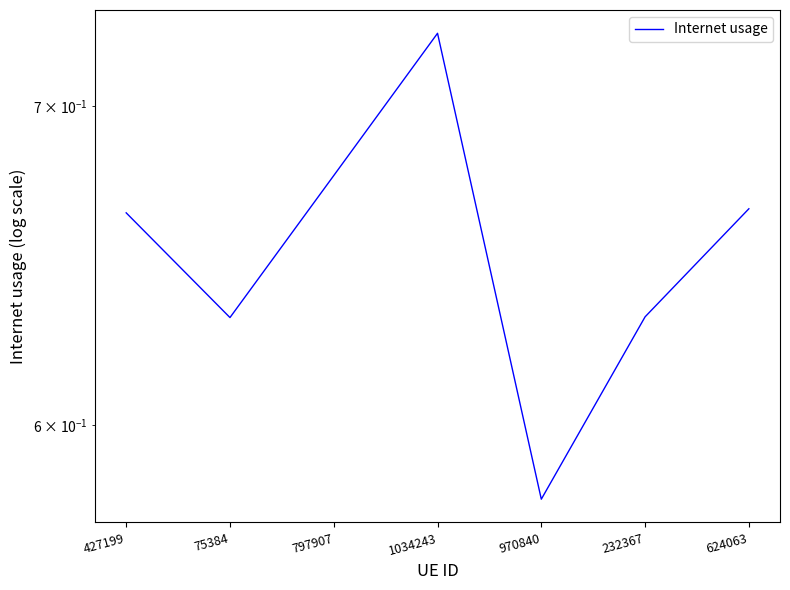

Rank the categories by value from lowest to highest.

970840, 75384, 232367, 427199, 624063, 797907, 1034243